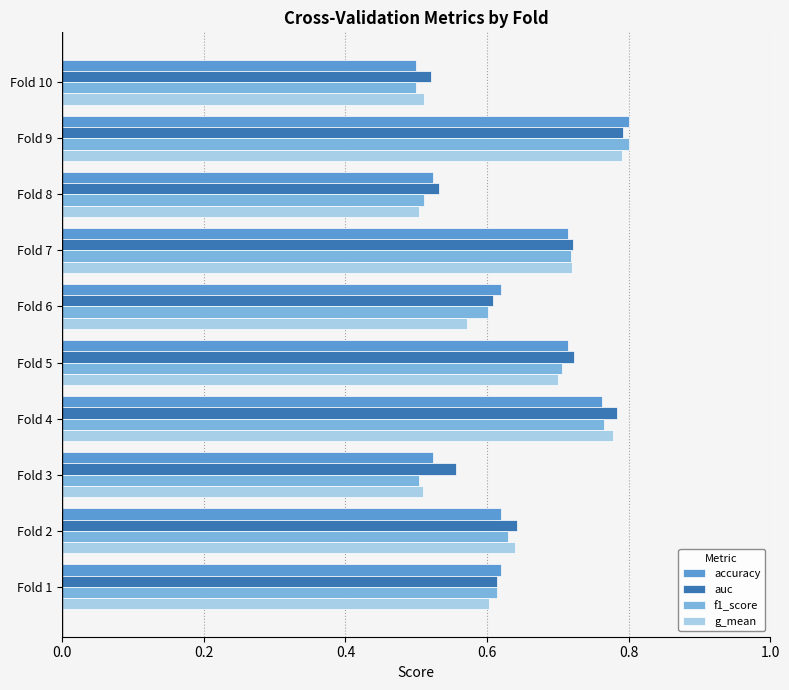

What is the sum of the g_mean values at Fold 6 and Fold 5?

1.3